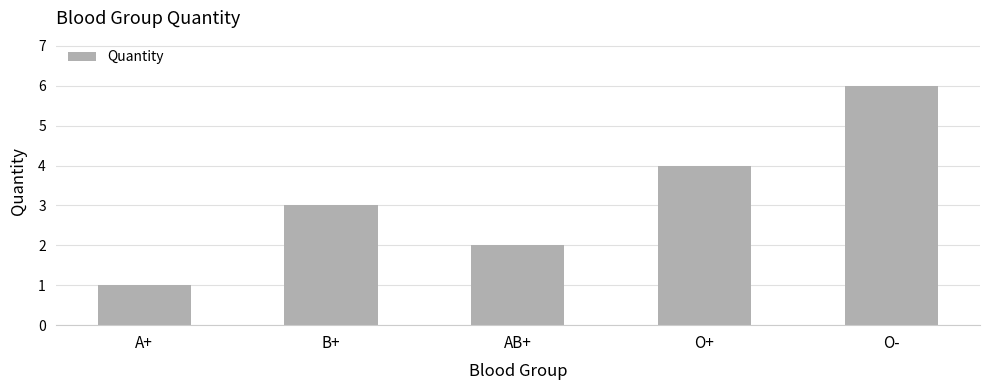

What is the label of the 2nd bar from the left?

B+